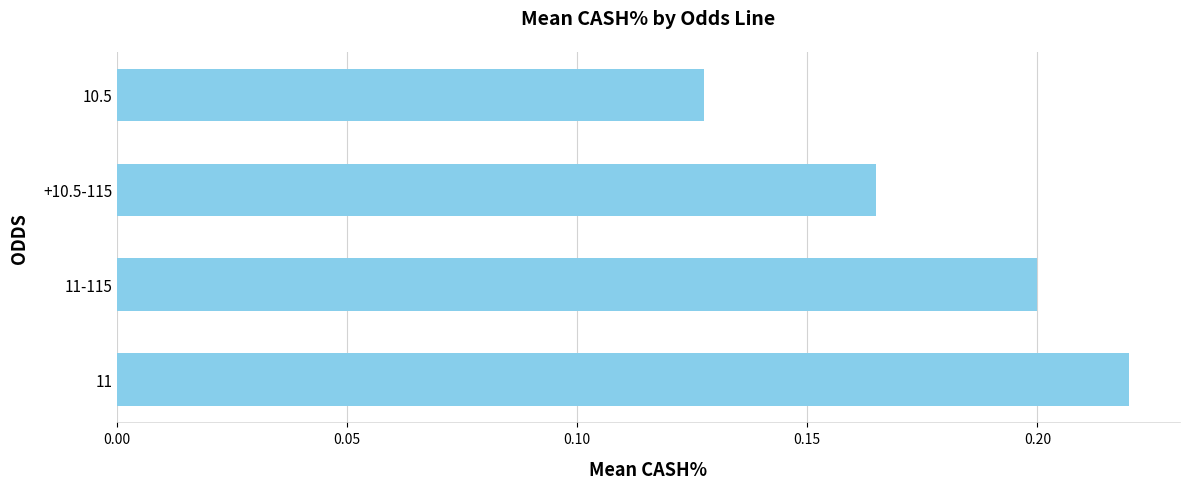

Rank the categories by value from highest to lowest.

11, 11-115, +10.5-115, 10.5